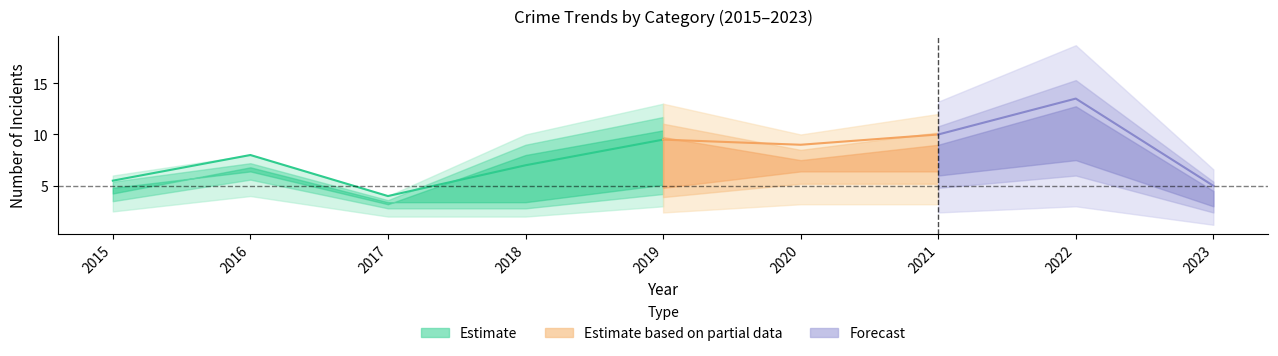

The value of Robbery at 2015 is 2. True or false?

False